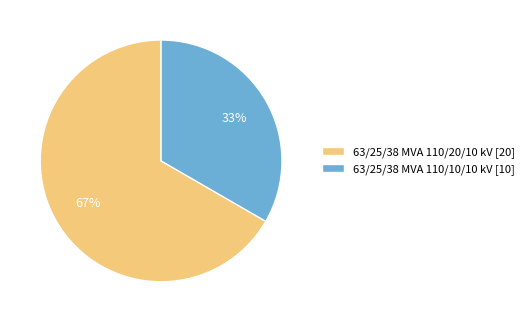

Which slice is the largest?

63/25/38 MVA 110/20/10 kV